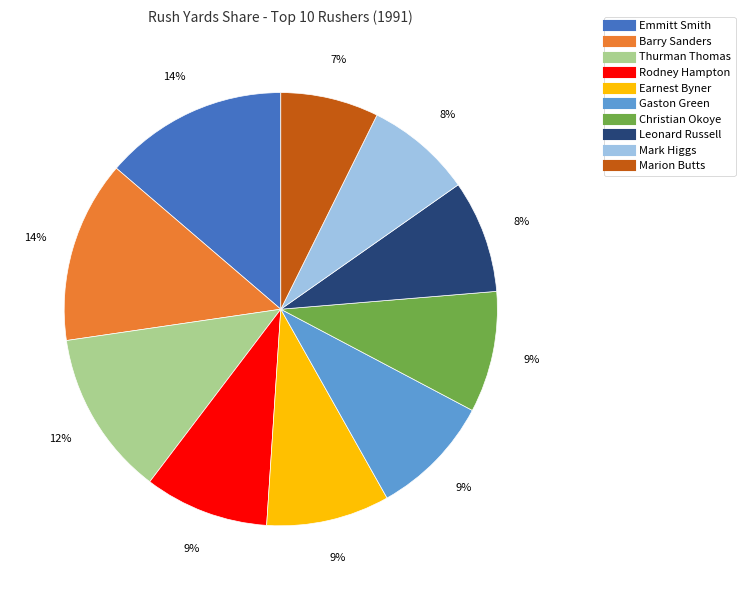

Is it true that Rodney Hampton is 17% of the pie?

False